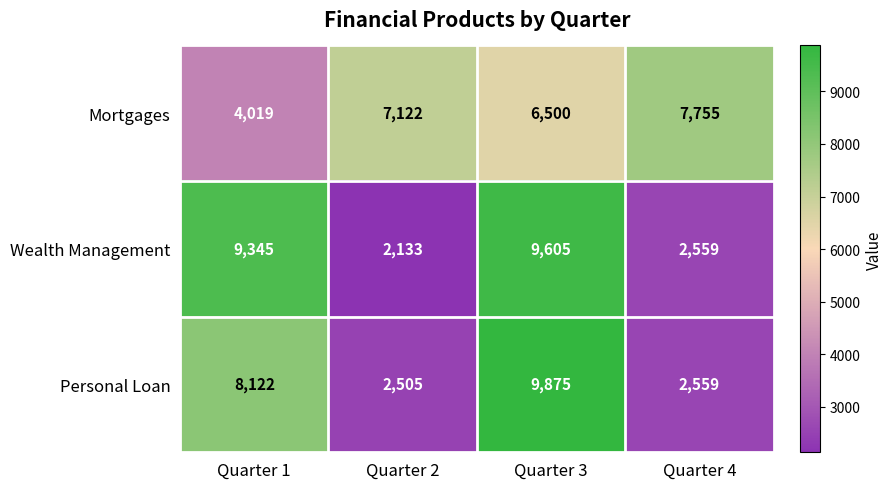

Between Quarter 2 and Quarter 3, which series saw the biggest shift?

Wealth Management